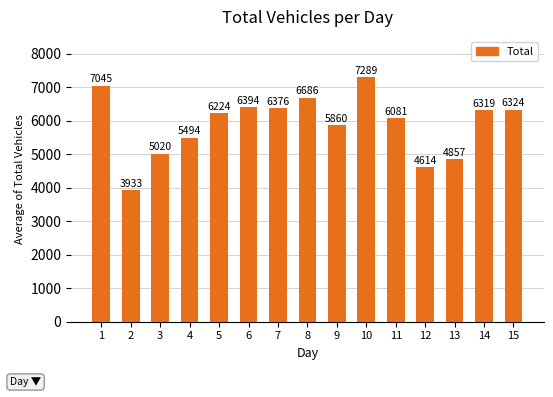

At which label does the data first exceed 6224?

1